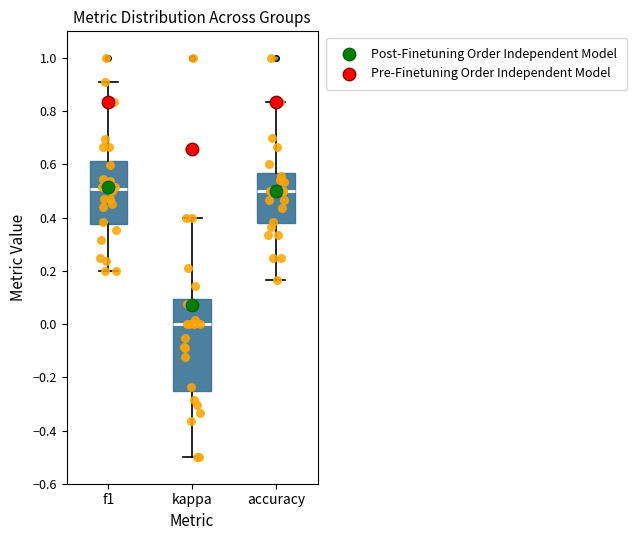

Which box is the tallest, from its lower edge to its upper edge?

kappa